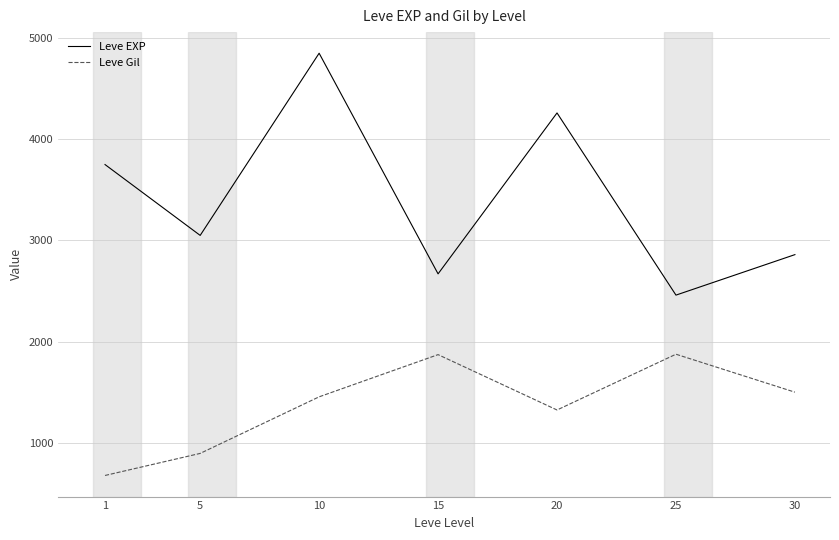

How many interior local peaks does the Leve EXP series have?

2